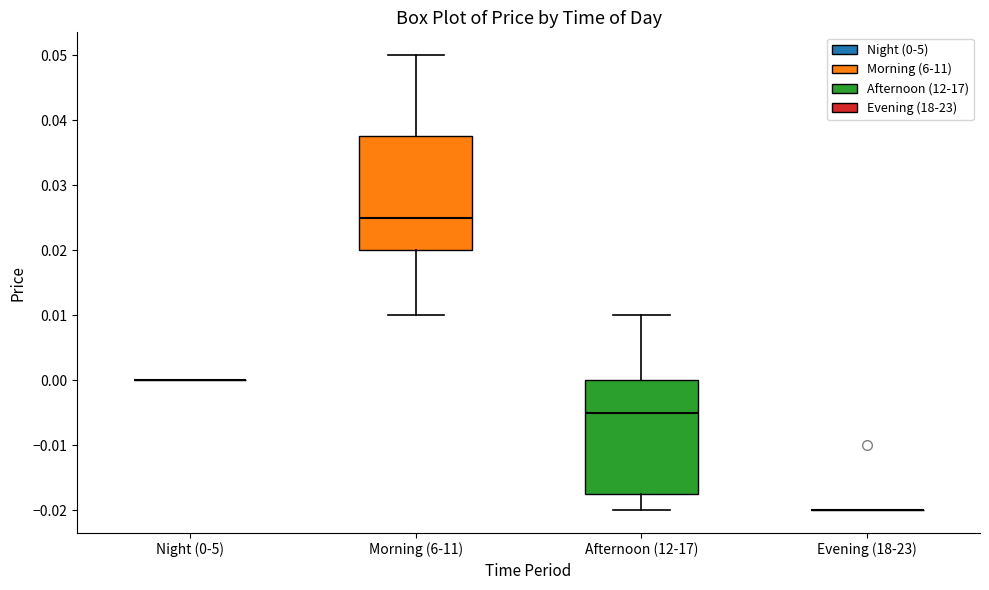

Reading left to right, read every box against the y-axis: the position of its median line, the range the box covers, and the ends of its whiskers. The values are not printed on the chart, so give them approximately, as read against the axis.

Night (0-5): box collapsed to a line at 0.000, whiskers 0.000 to 0.000
Morning (6-11): median 0.025, box 0.020 to 0.038, whiskers 0.010 to 0.050
Afternoon (12-17): median -0.005, box -0.017 to 0.000, whiskers -0.020 to 0.010
Evening (18-23): box collapsed to a line at -0.020, whiskers -0.020 to -0.020